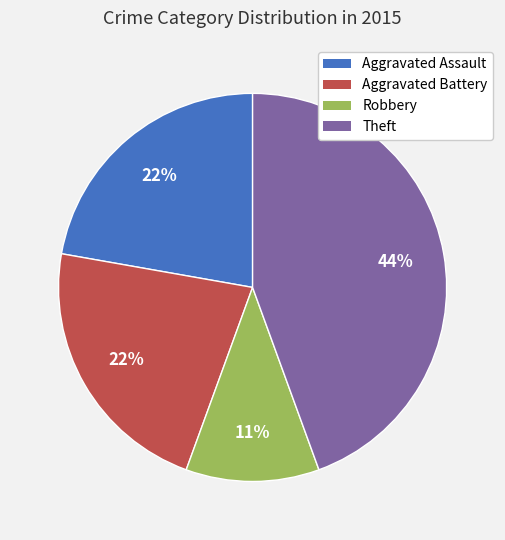

To the nearest percent, what is the average slice percentage?

25%